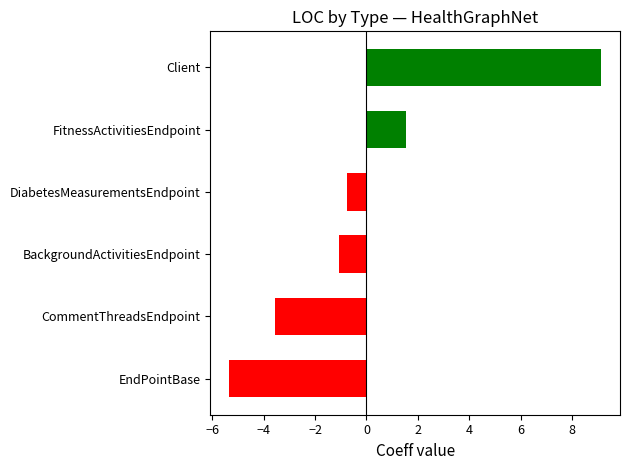

Between CommentThreadsEndpoint and BackgroundActivitiesEndpoint, which is larger?

BackgroundActivitiesEndpoint